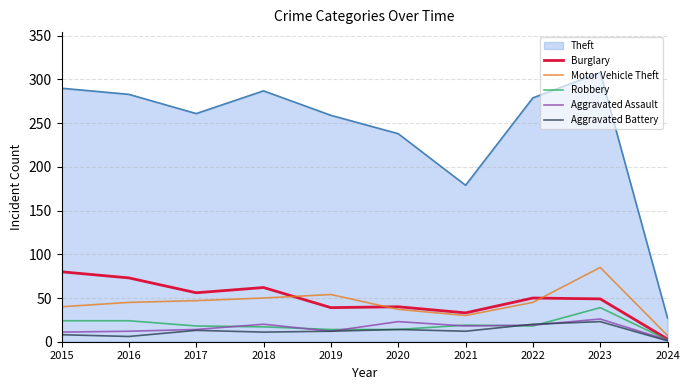

True or false: Theft and Aggravated Assault intersect in this chart.

False